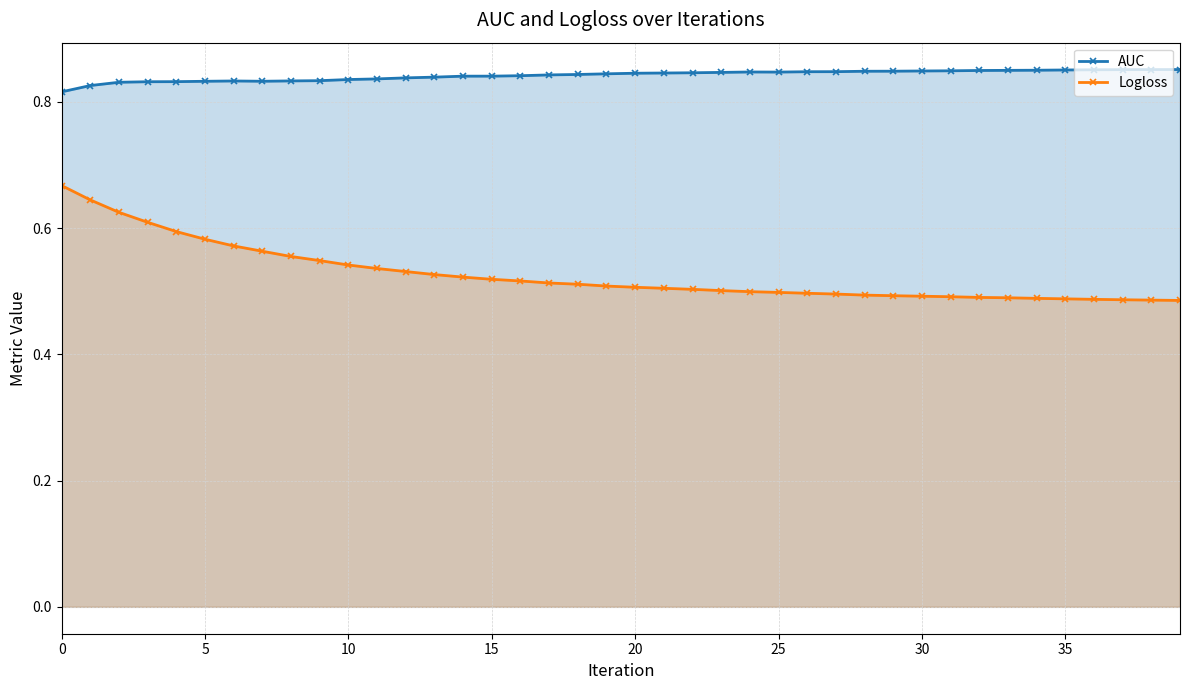

Rank the series by their maximum value, from highest to lowest.

AUC, Logloss